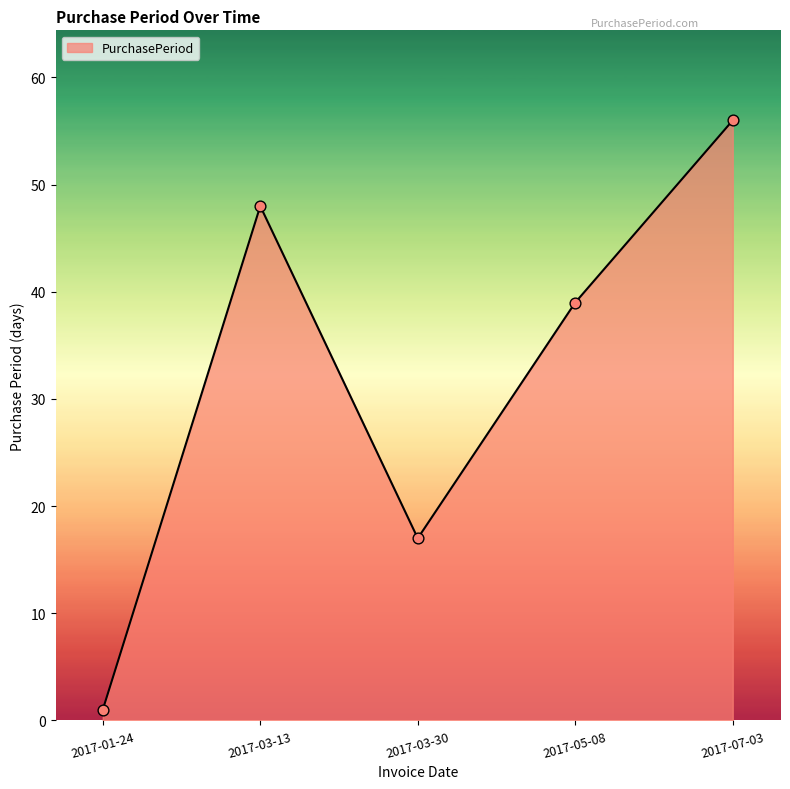

What is the change in value from 2017-03-30 to 2017-07-03?

+39